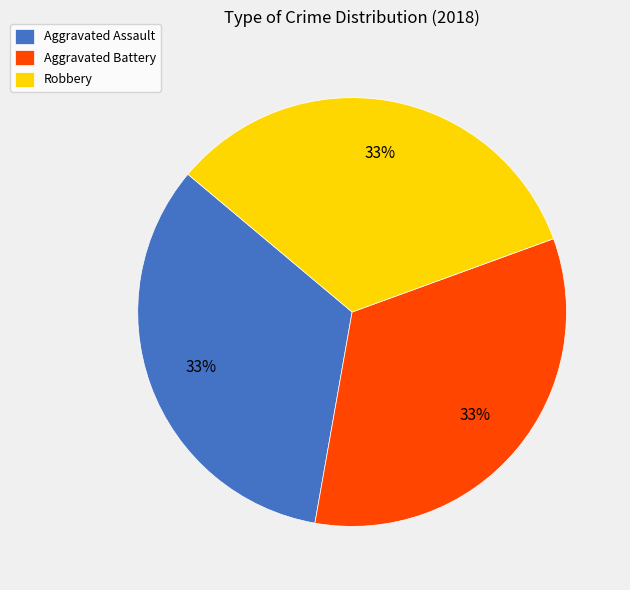

To the nearest percent, what is the combined percentage of Aggravated Battery and Robbery?

67%